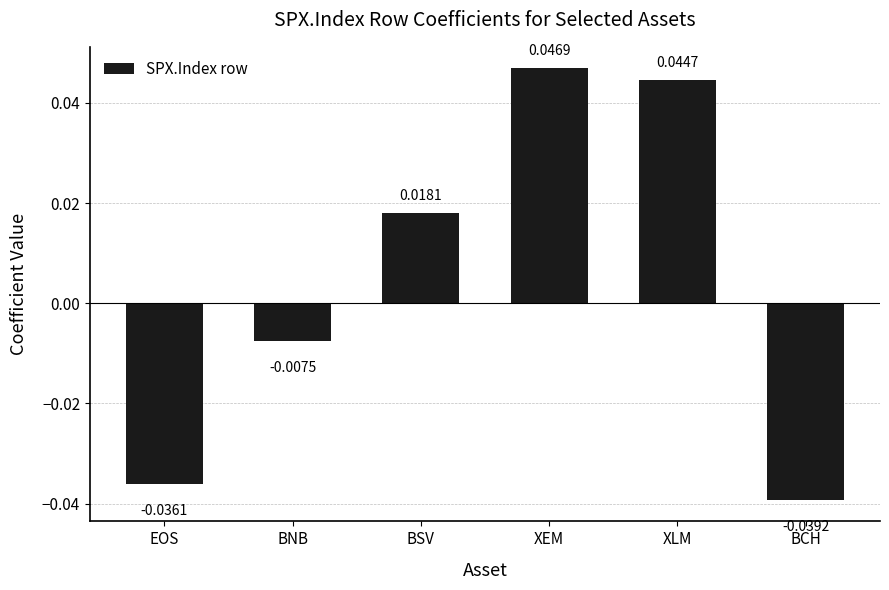

Rank the categories by value from lowest to highest.

BCH, EOS, BNB, BSV, XLM, XEM